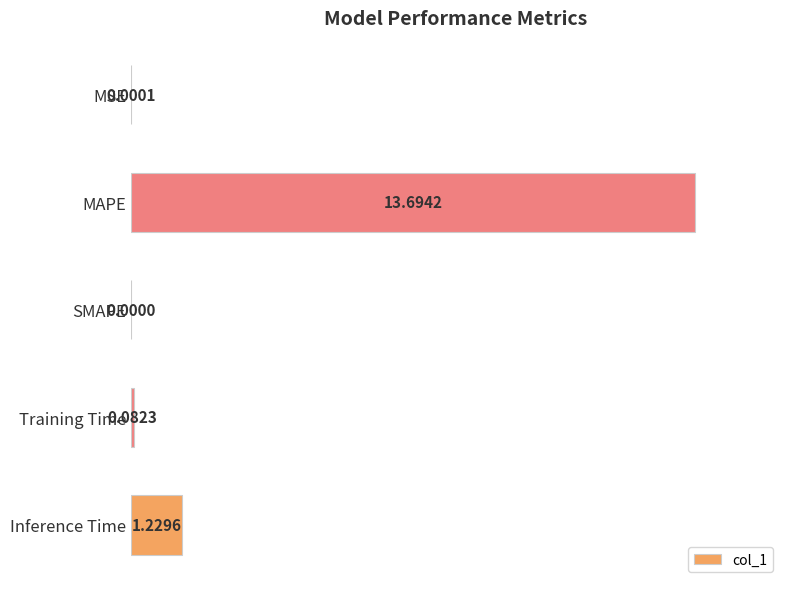

What is the change in value from MAPE to Inference Time?

-0.9